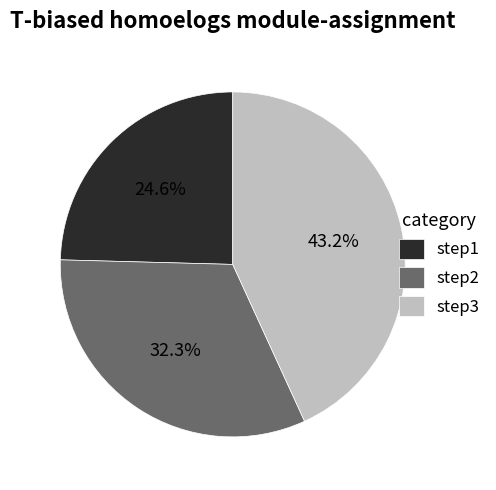

To the nearest percent, what portion does step2 represent?

32%